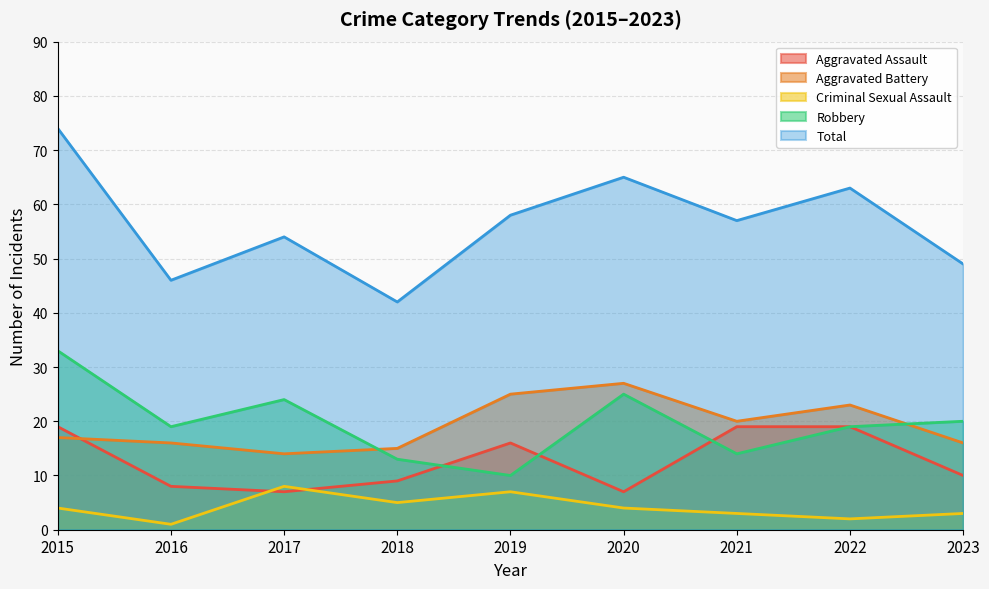

At which category does Aggravated Assault reach its first local peak?

2019